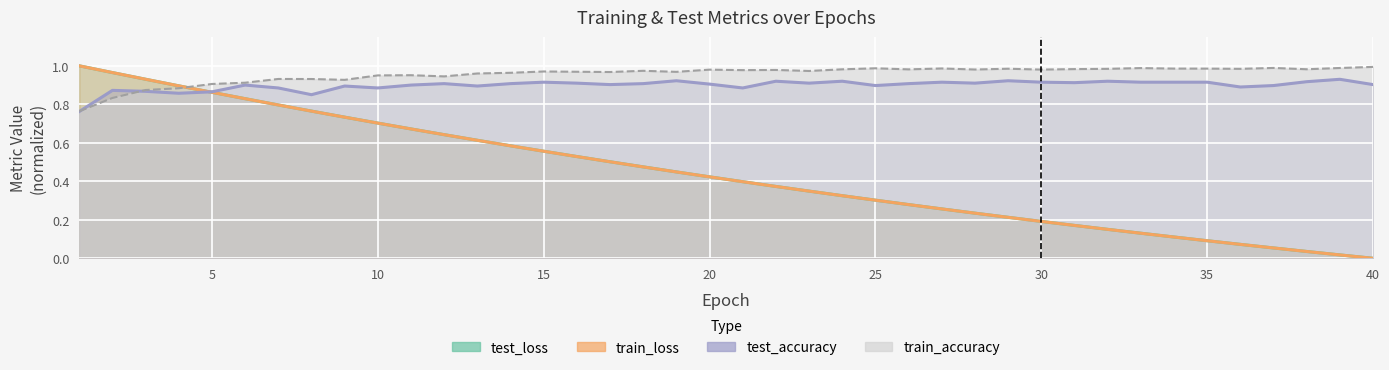

True or false: test_loss and test_accuracy intersect in this chart.

True